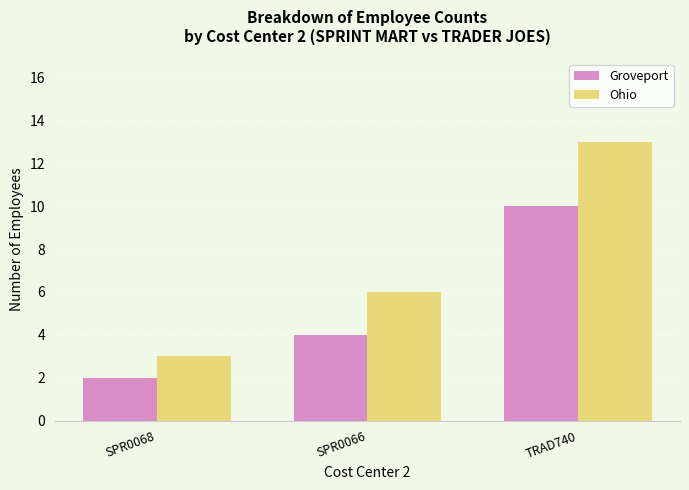

List the labels in order of Ohio value, smallest first.

SPR0068, SPR0066, TRAD740